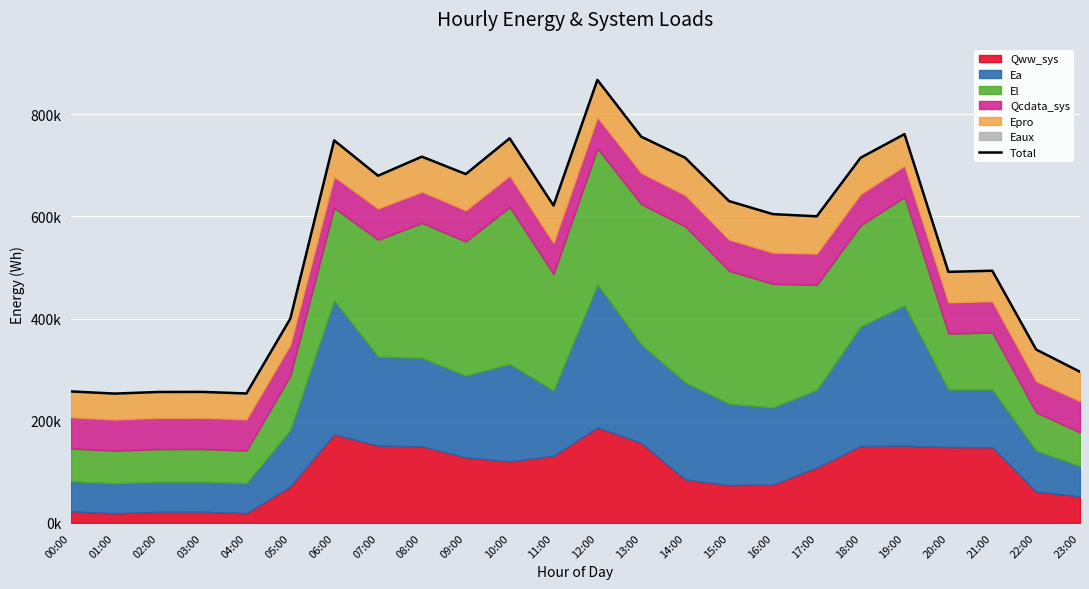

What is the smallest value displayed?

253237.6